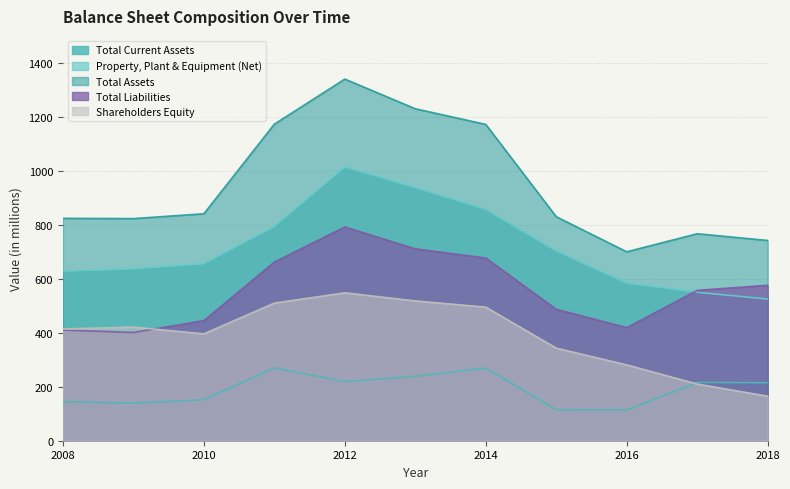

How many data points in Property, Plant & Equipment (Net) are less than 656?

5